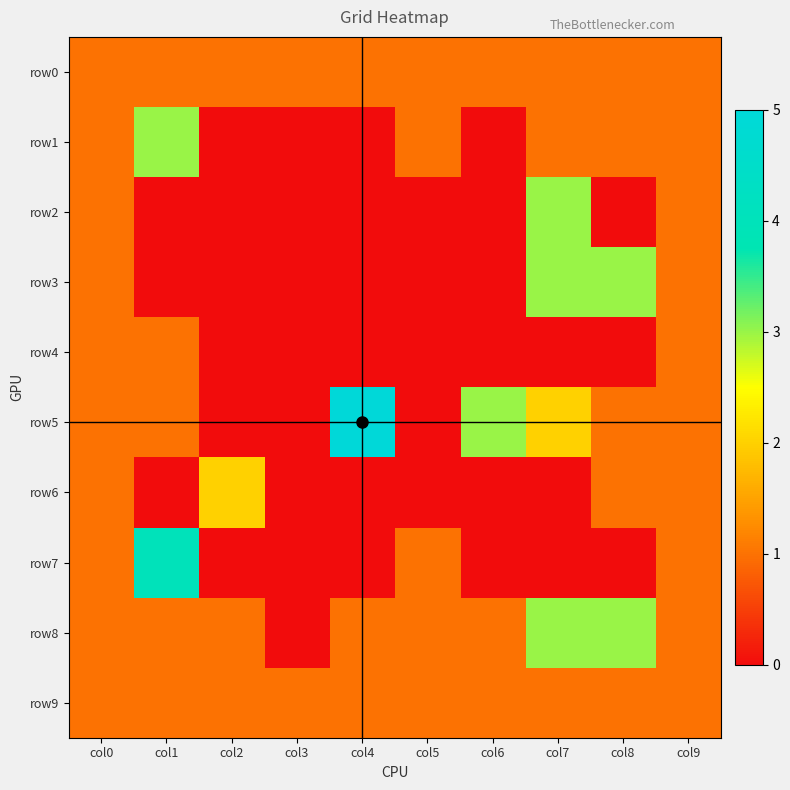

Reading left to right, list all the values displayed in this chart.

row0: col0=1	col1=1	col2=1	col3=1	col4=1	col5=1	col6=1	col7=1	col8=1	col9=1
row1: col0=1	col1=3	col2=0	col3=0	col4=0	col5=1	col6=0	col7=1	col8=1	col9=1
row2: col0=1	col1=0	col2=0	col3=0	col4=0	col5=0	col6=0	col7=3	col8=0	col9=1
row3: col0=1	col1=0	col2=0	col3=0	col4=0	col5=0	col6=0	col7=3	col8=3	col9=1
row4: col0=1	col1=1	col2=0	col3=0	col4=0	col5=0	col6=0	col7=0	col8=0	col9=1
row5: col0=1	col1=1	col2=0	col3=0	col4=5	col5=0	col6=3	col7=2	col8=1	col9=1
row6: col0=1	col1=0	col2=2	col3=0	col4=0	col5=0	col6=0	col7=0	col8=1	col9=1
row7: col0=1	col1=4	col2=0	col3=0	col4=0	col5=1	col6=0	col7=0	col8=0	col9=1
row8: col0=1	col1=1	col2=1	col3=0	col4=1	col5=1	col6=1	col7=3	col8=3	col9=1
row9: col0=1	col1=1	col2=1	col3=1	col4=1	col5=1	col6=1	col7=1	col8=1	col9=1